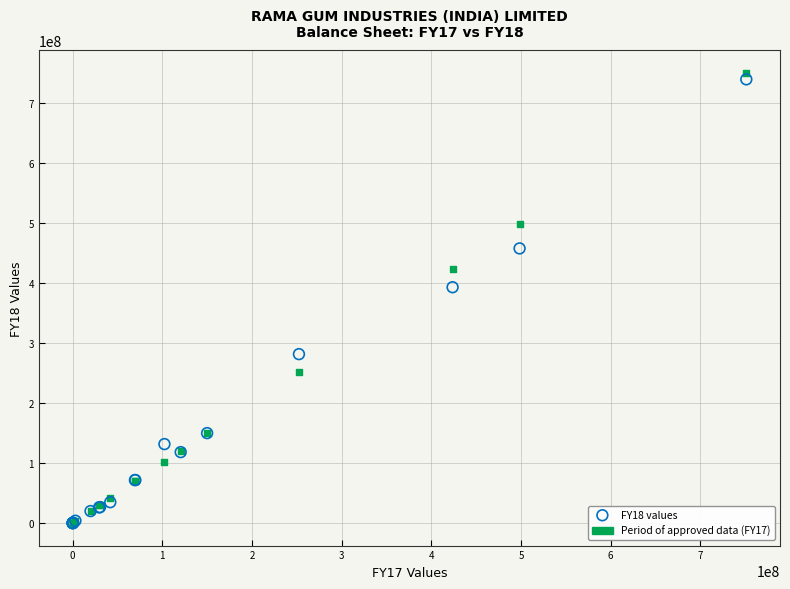

Across all series, what Y value is closest to 375620267?

393327674